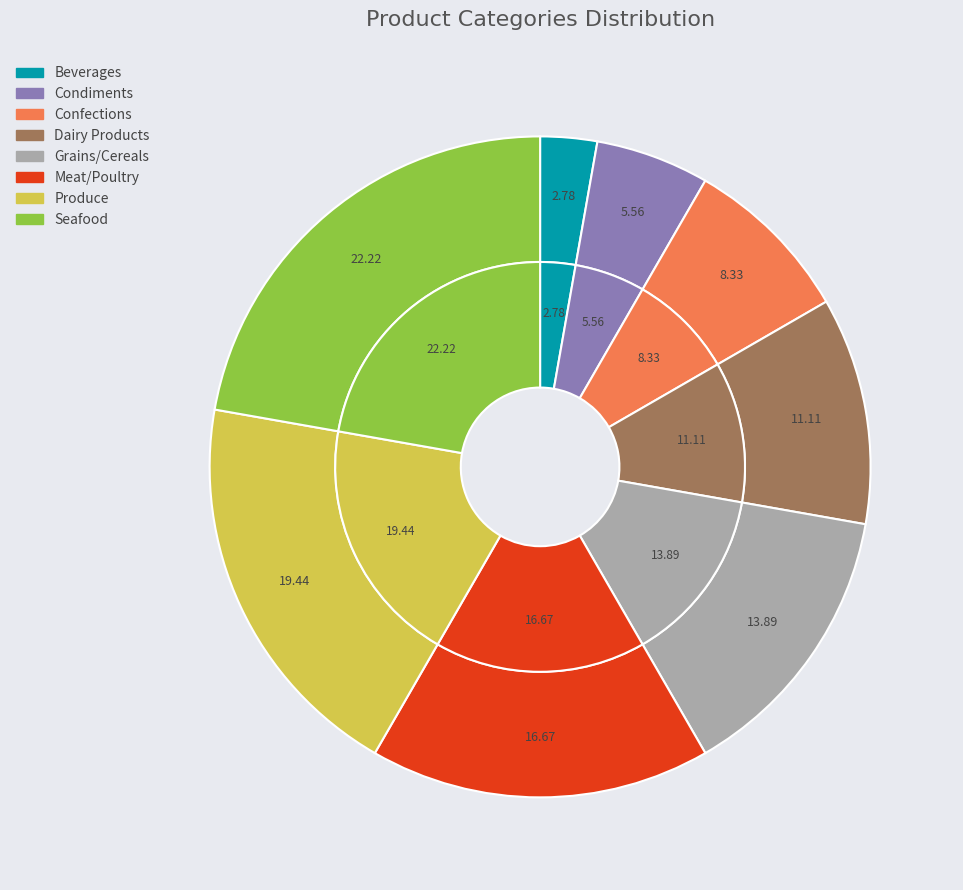

What percentage is the Condiments slice, to the nearest percent?

6%